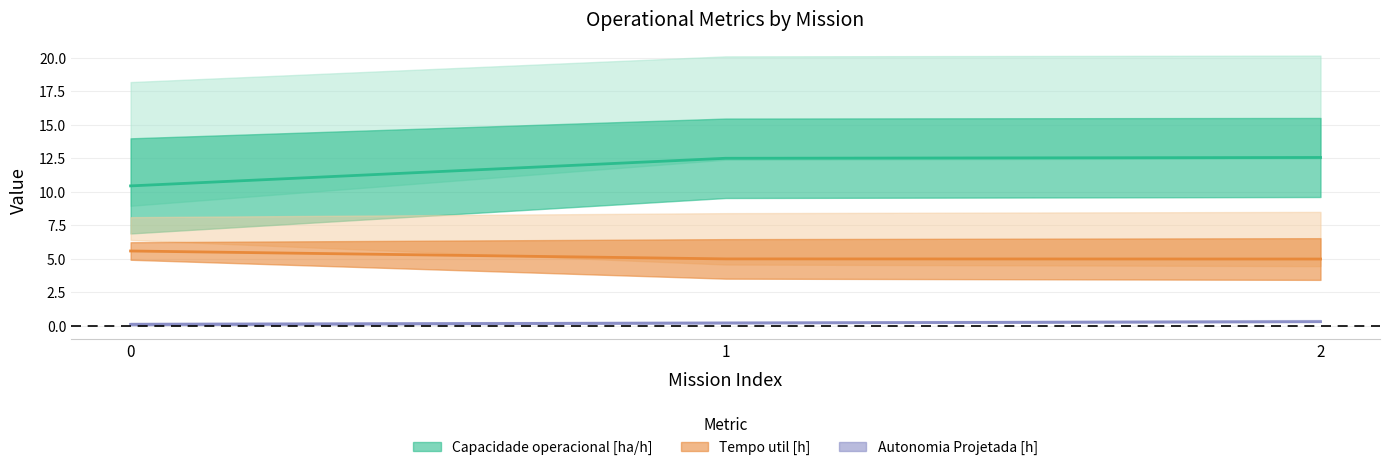

What is the difference between the maximum and minimum values in the Capacidade operacional [ha/h] series?

2.1